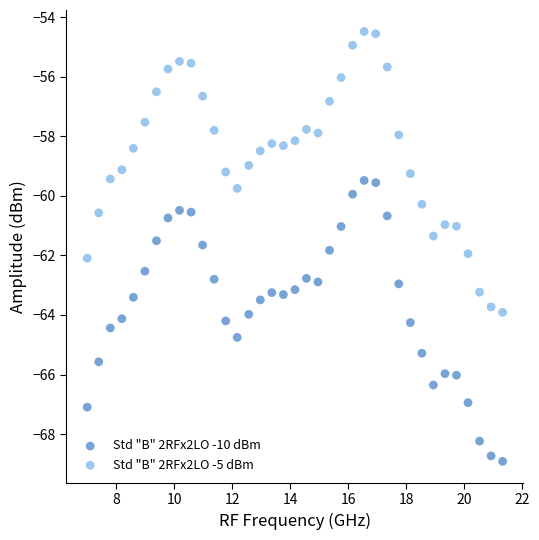

Across all data points, what is the range of X values (max minus min)?

14.3